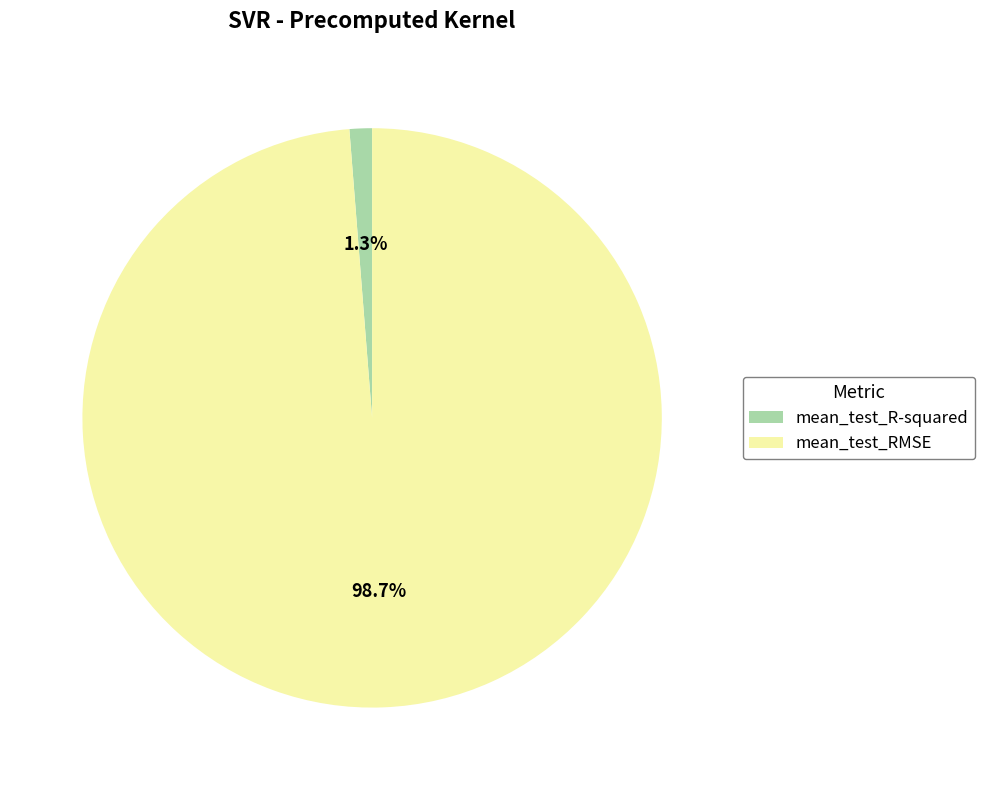

To the nearest percent, what is the difference between the largest and smallest slice percentages?

97%